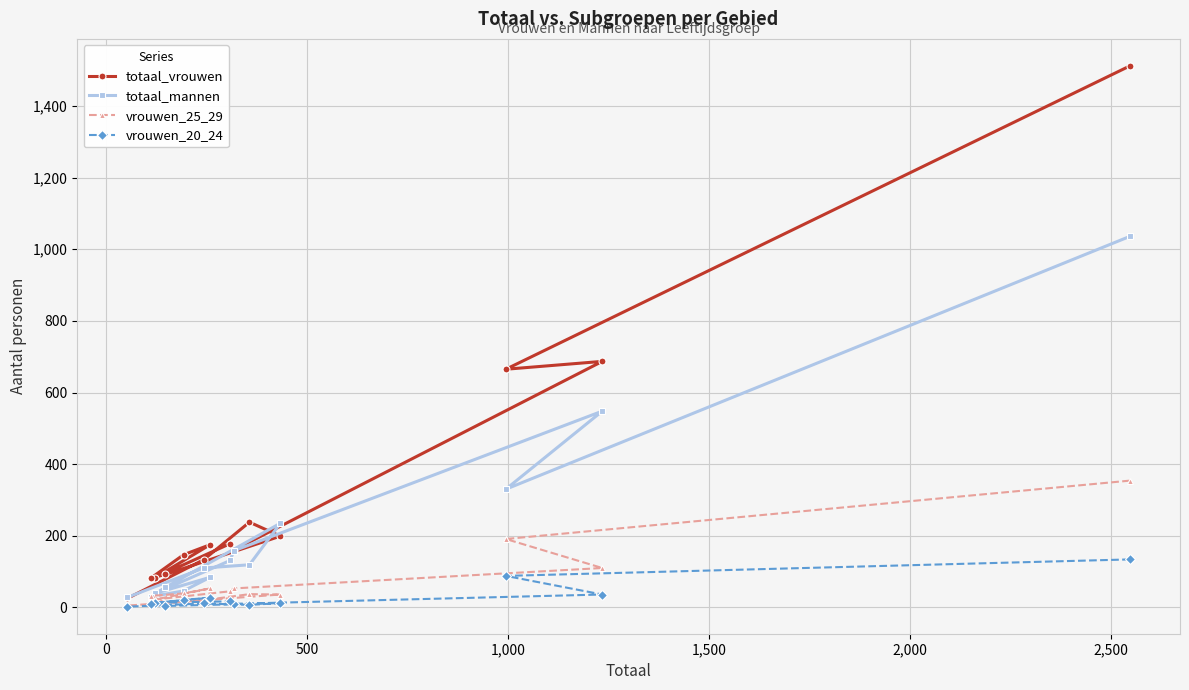

Which series has the largest total across all categories?

totaal_vrouwen